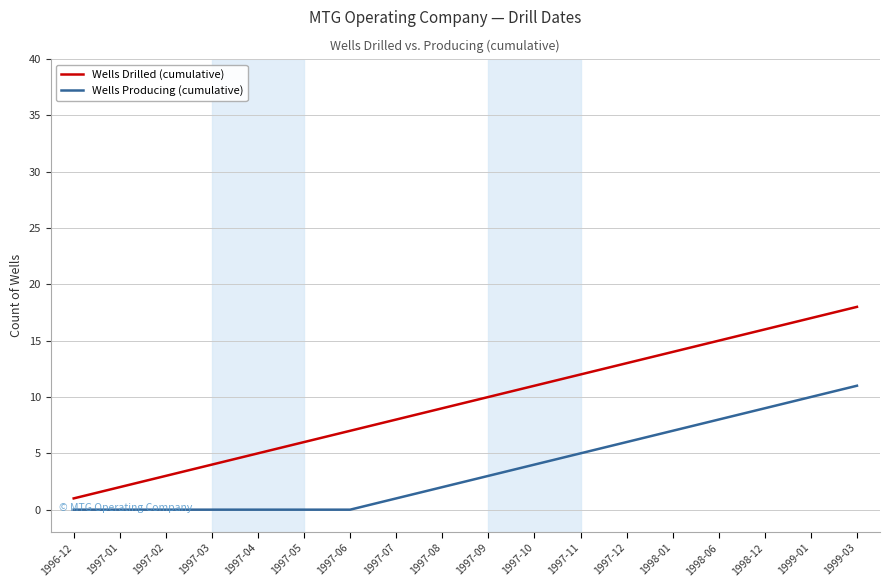

List the series in order of their overall mean, lowest first.

Wells Producing (cumulative), Wells Drilled (cumulative)